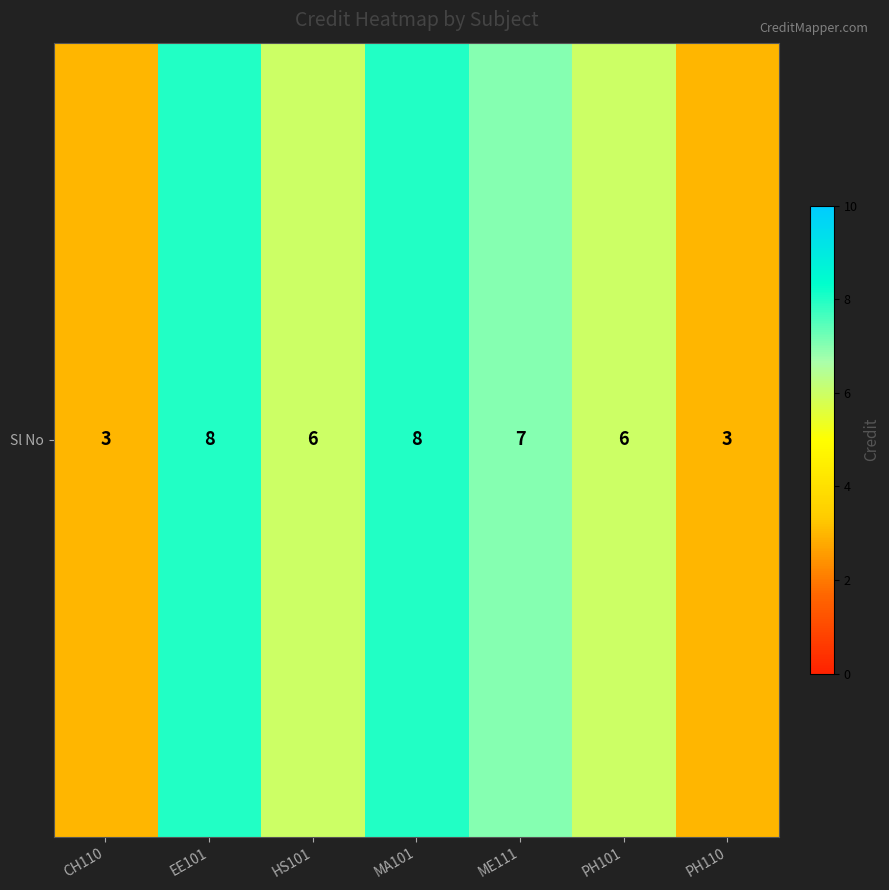

Which label corresponds to the smallest value in the chart?

CH110